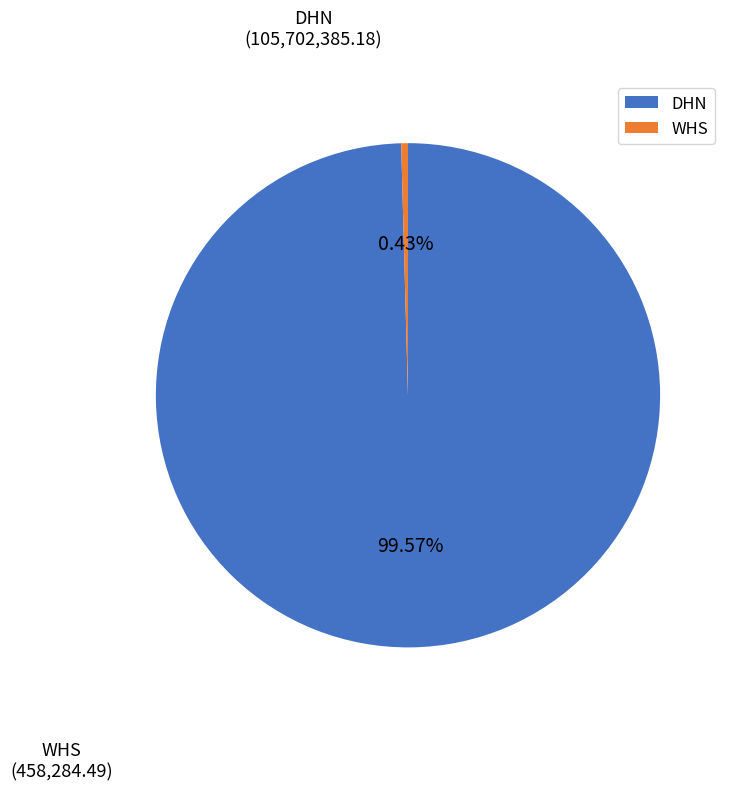

Does DHN represent more than half of the total?

Yes